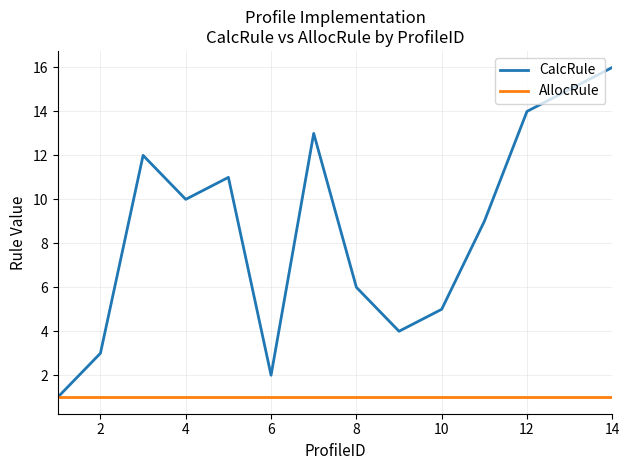

Which series has the widest spread of values?

CalcRule